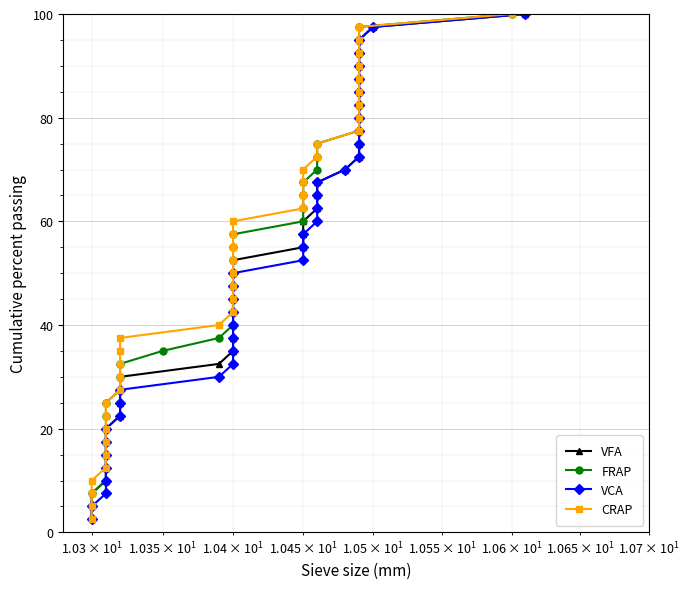

True or false: VFA and CRAP cross at least once.

False